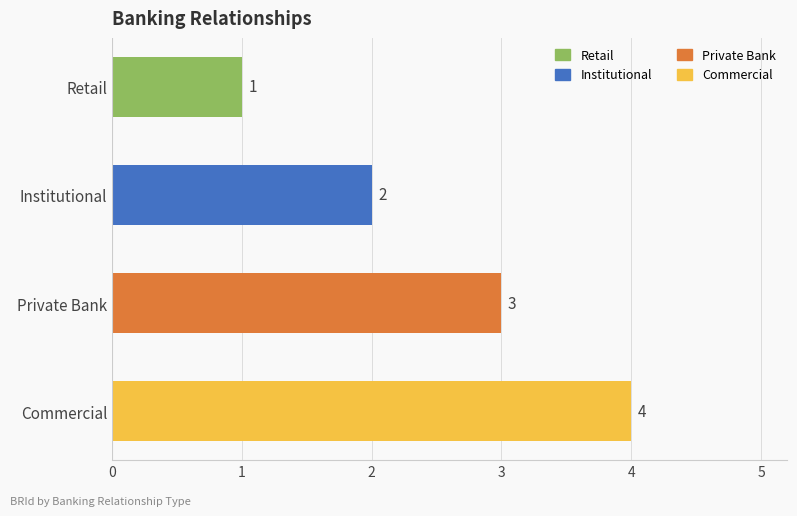

Rank the categories by value from highest to lowest.

Commercial, Private Bank, Institutional, Retail